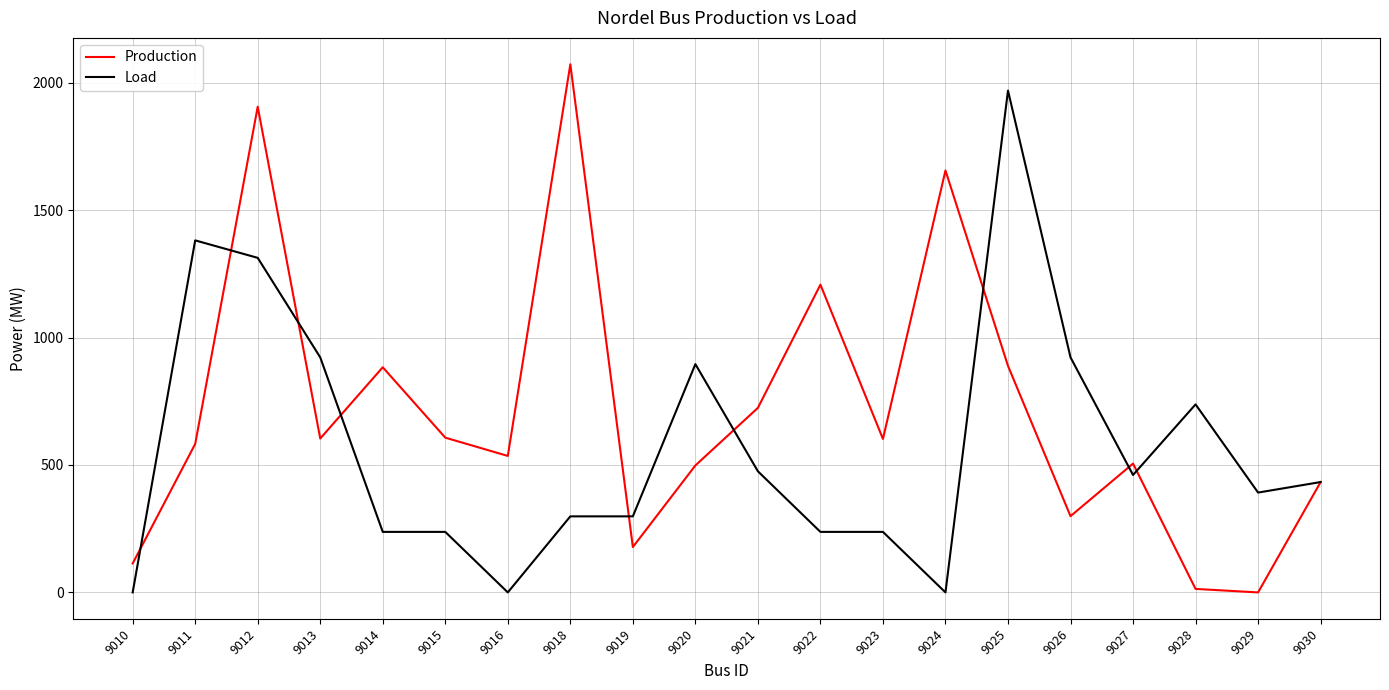

Is this an area chart (filled region under the line)?

No